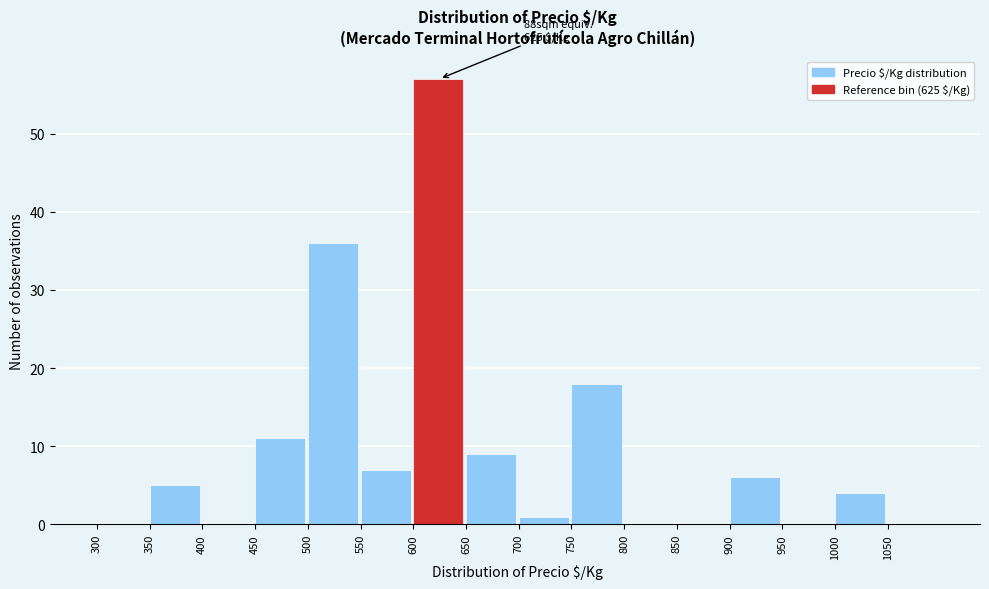

Which range on the x-axis has the tallest bar?

600 to 650